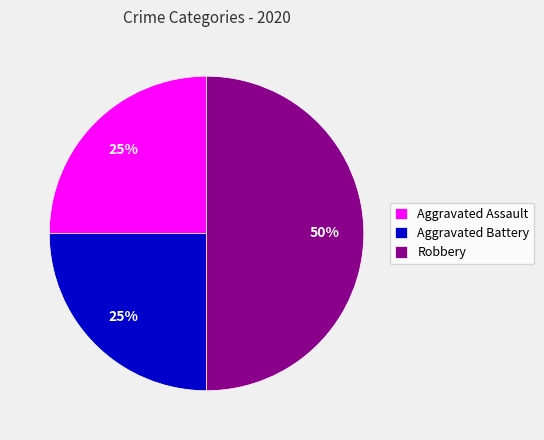

To the nearest percent, what portion does Aggravated Battery represent?

25%